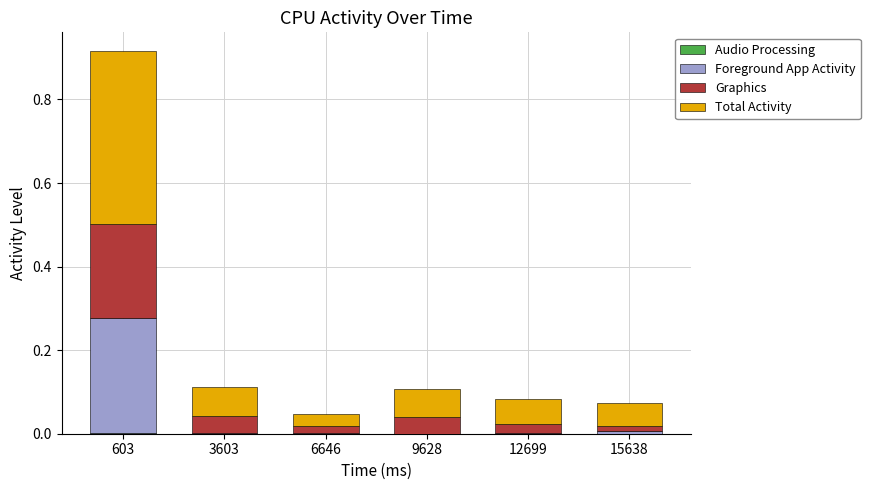

At which category is the sum across all series the highest?

603